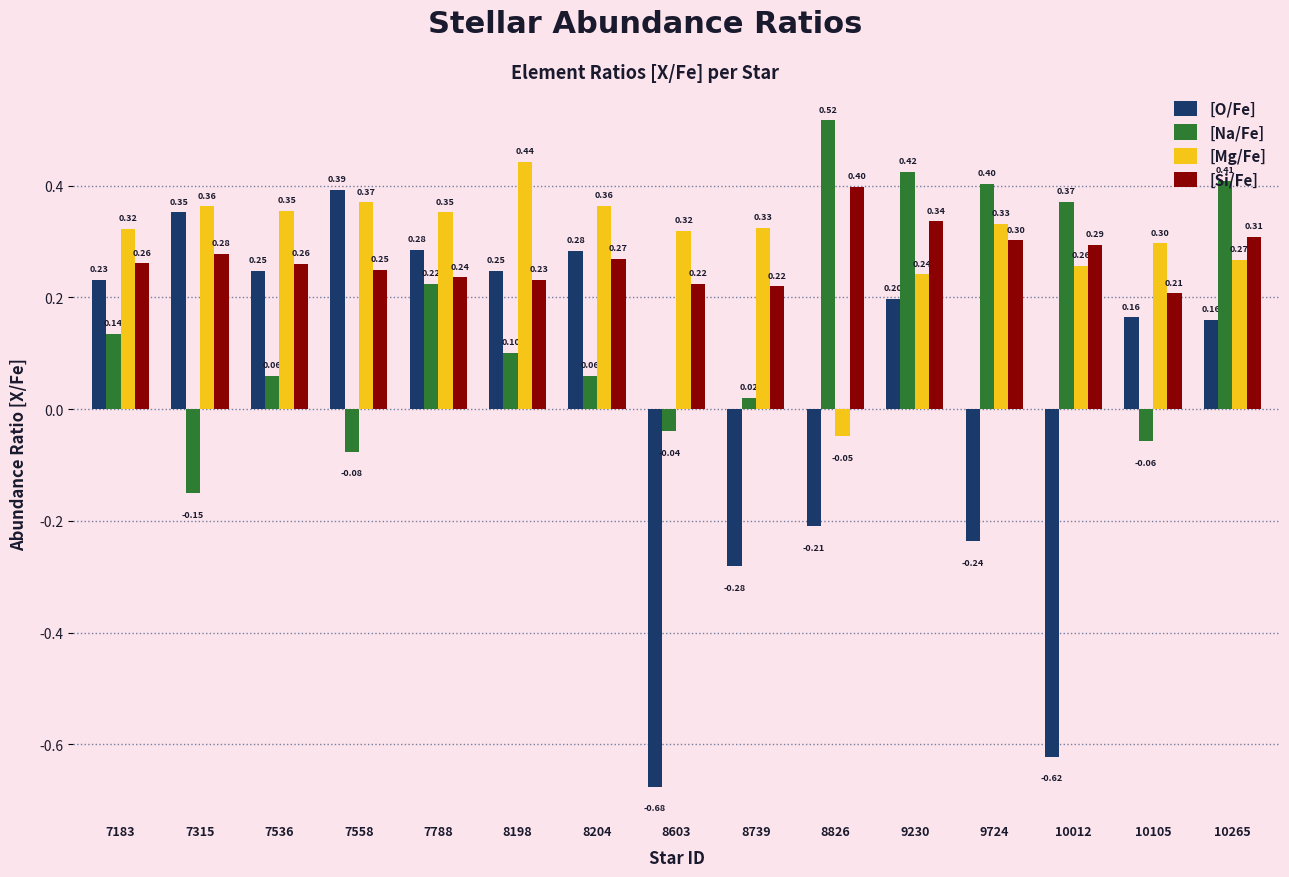

What is the difference between the highest and lowest values at 8603?

1.0